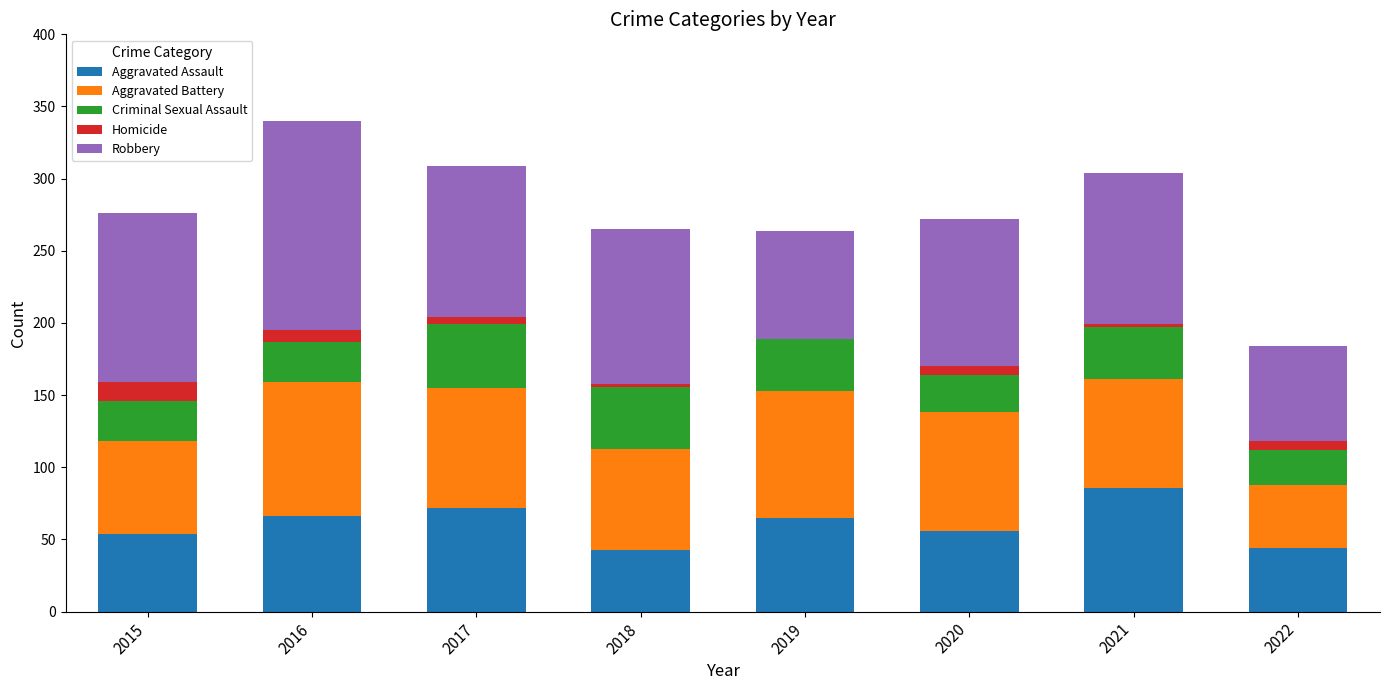

What is the highest value of the Aggravated Assault series?

86